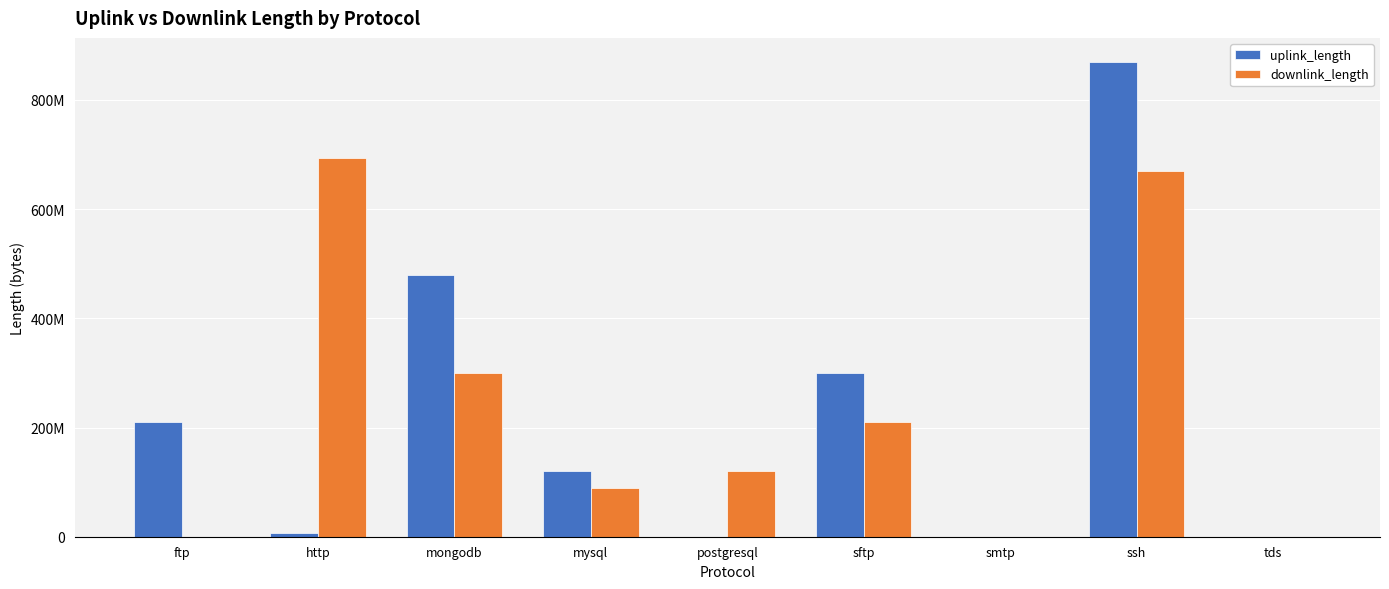

Where is downlink_length nearest to the value 346610949?

mongodb